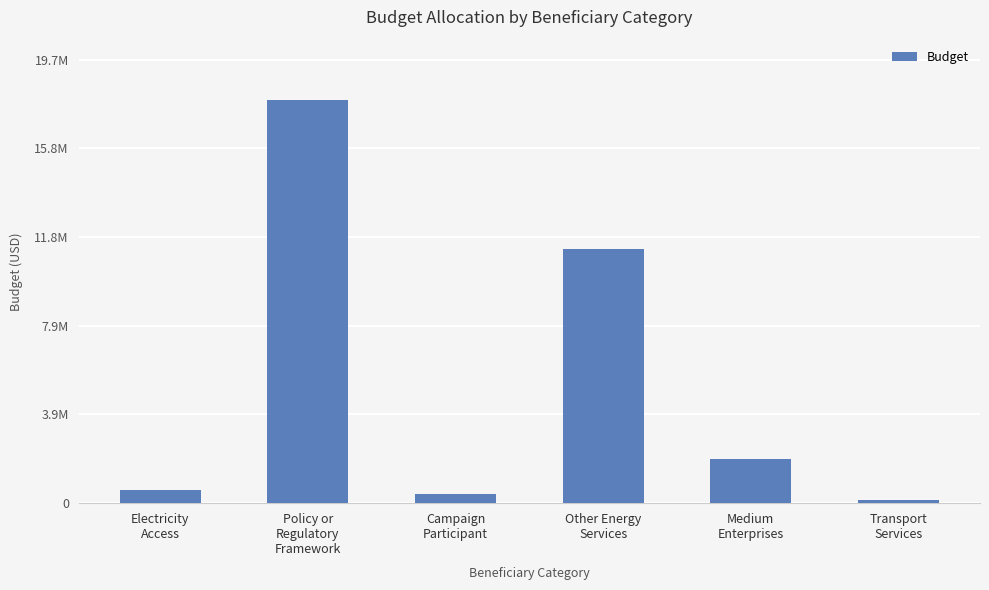

Does the chart contain any negative values?

No